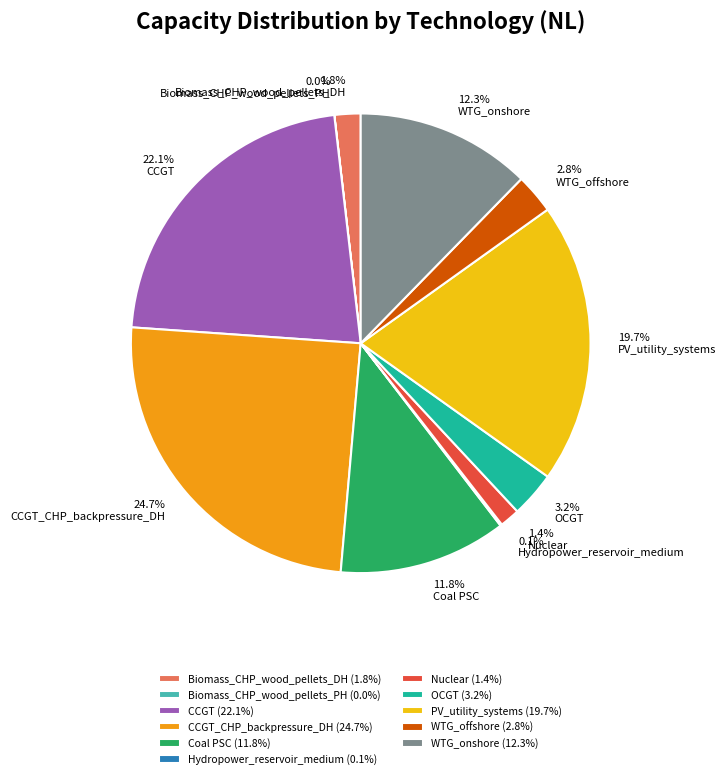

What percentage is NOT represented by WTG_offshore?

97.2%